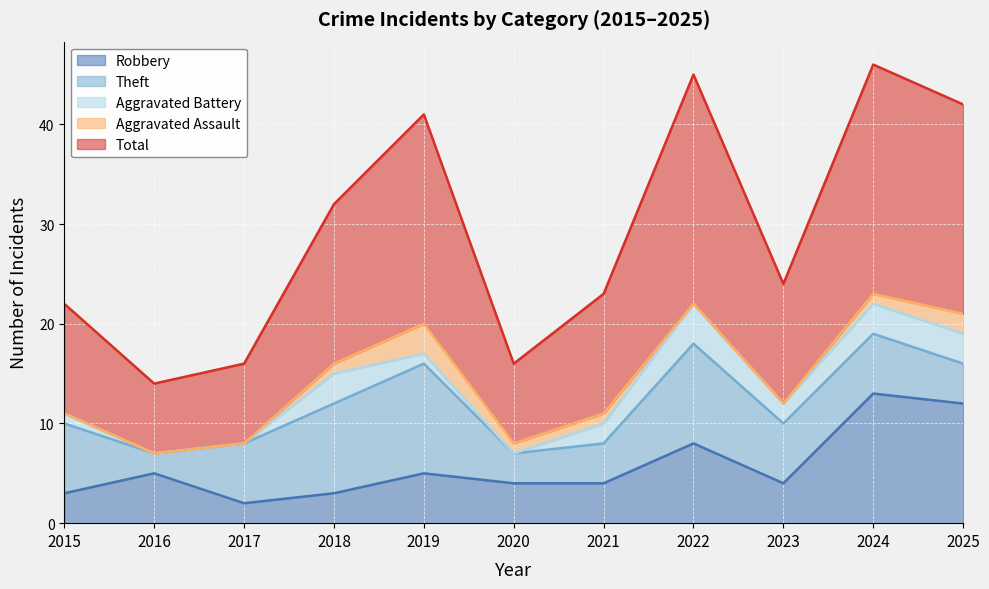

Which series has the largest total across all categories?

Total